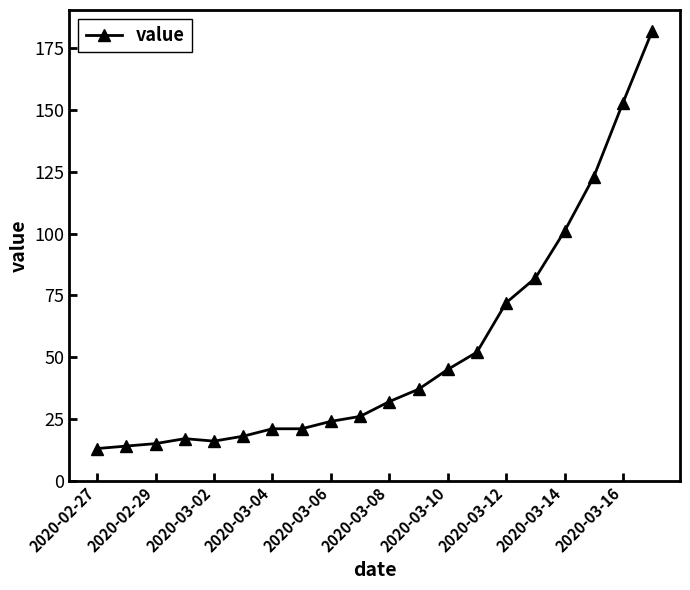

What is the maximum value shown in the chart?

182